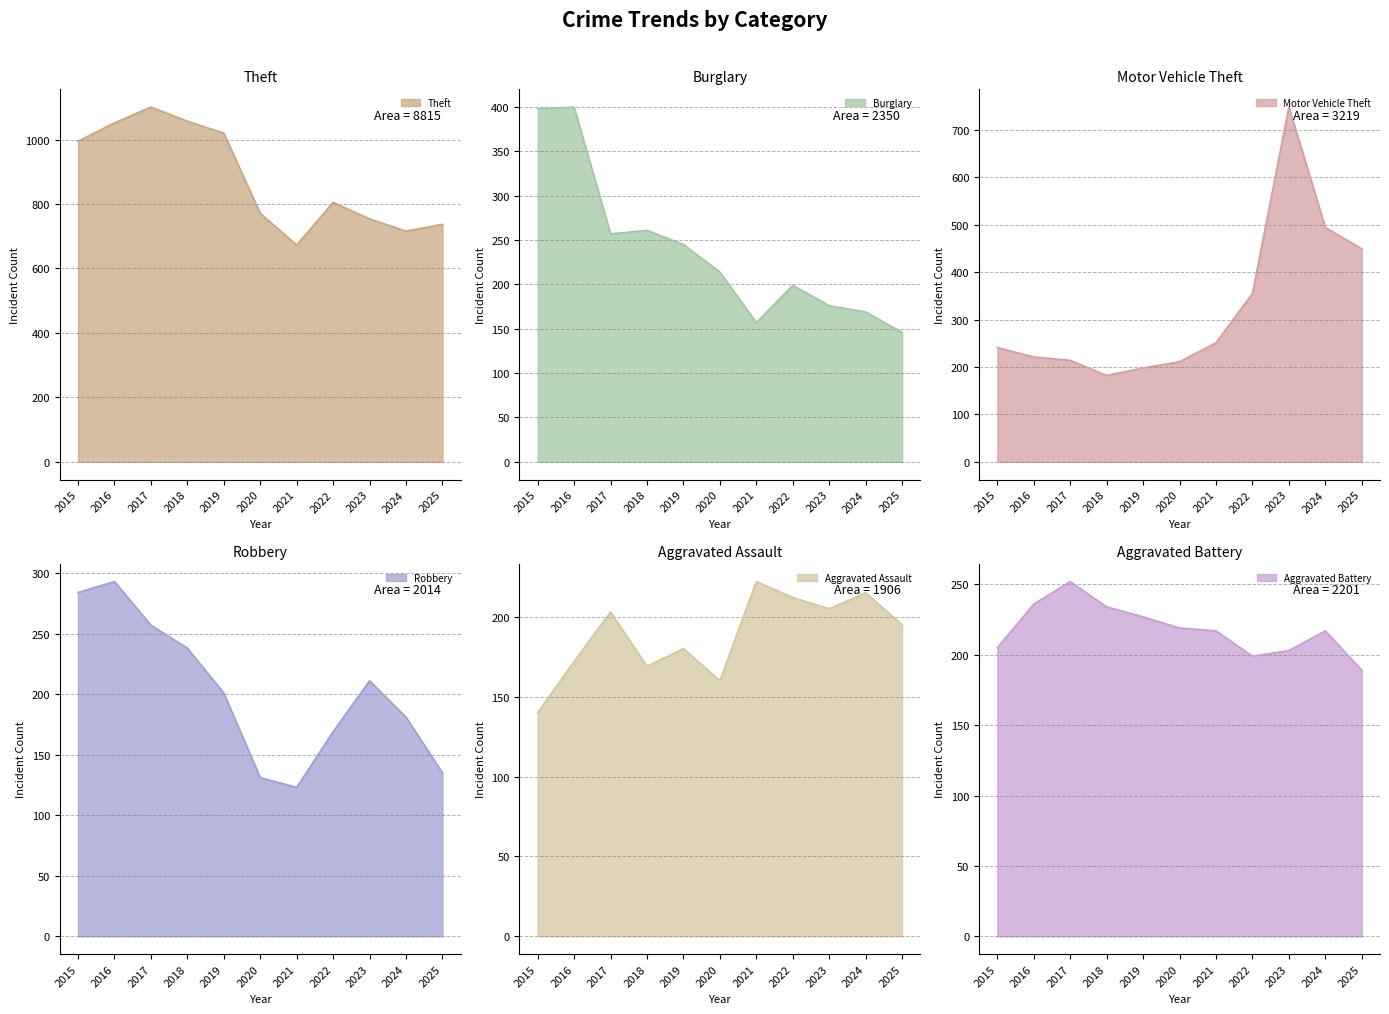

What is the minimum value shown in the chart?

123